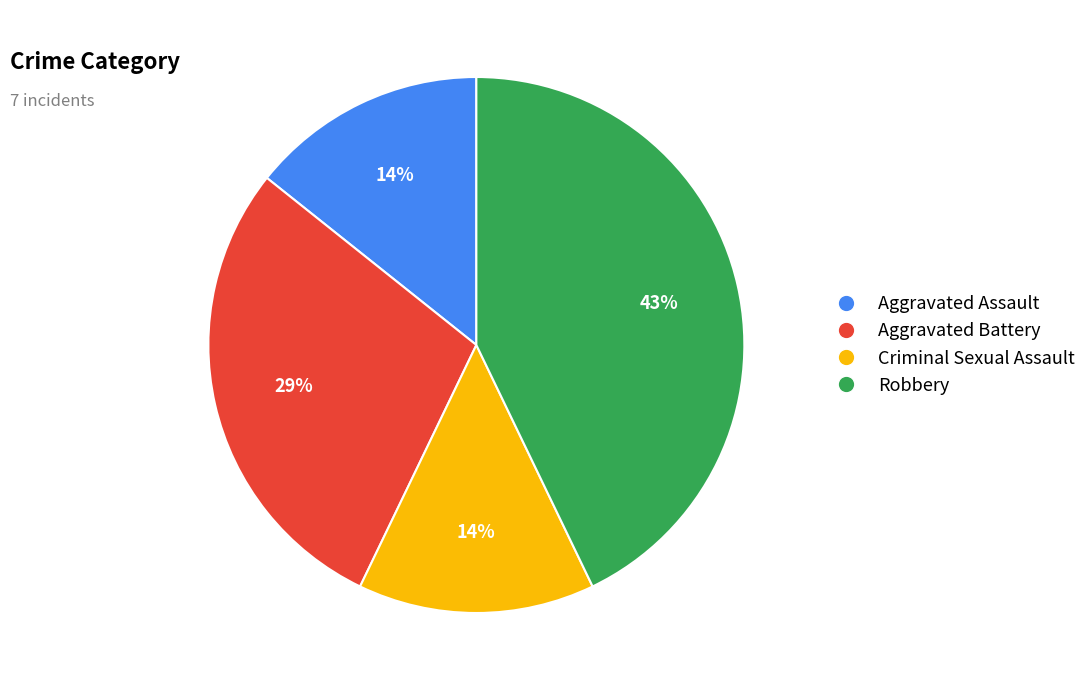

Does Aggravated Assault represent more than half of the total?

No